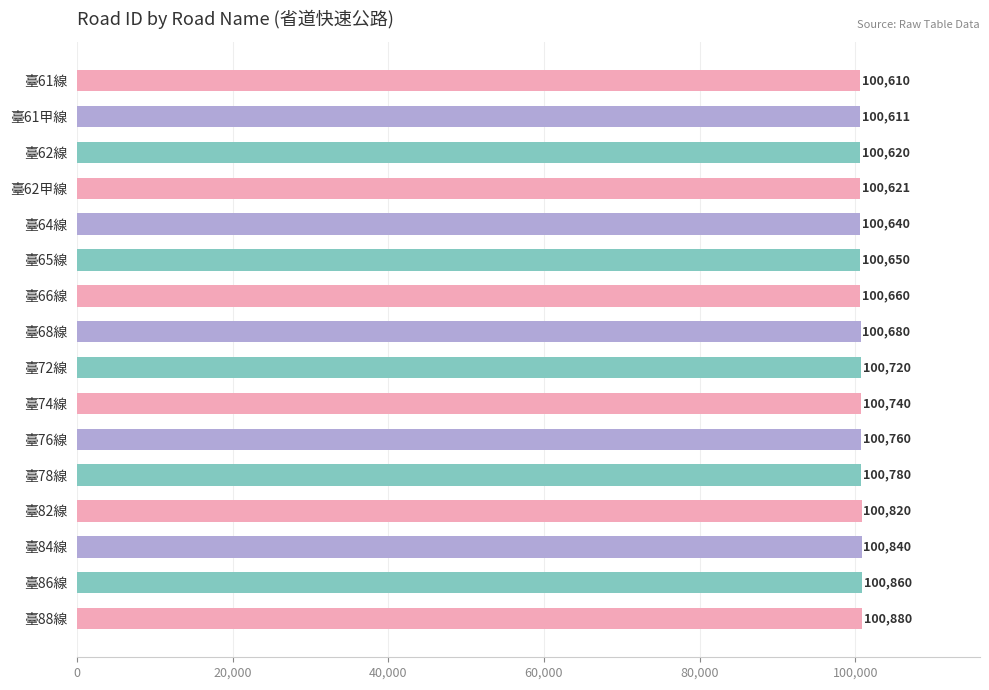

The value at 臺68線 is 100680. True or false?

True